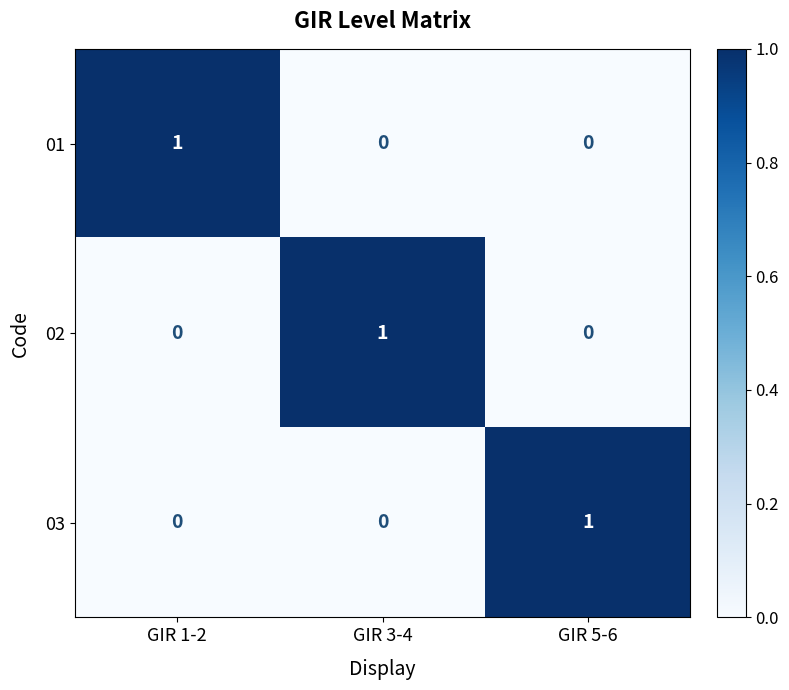

The value of 02 at GIR 1-2 is 1. True or false?

False